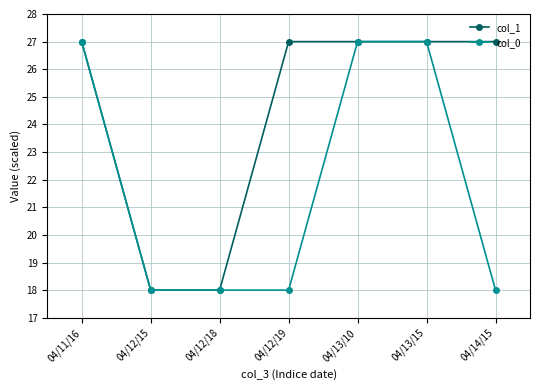

The value of col_1 at 04/14/15 is 12.2. True or false?

False